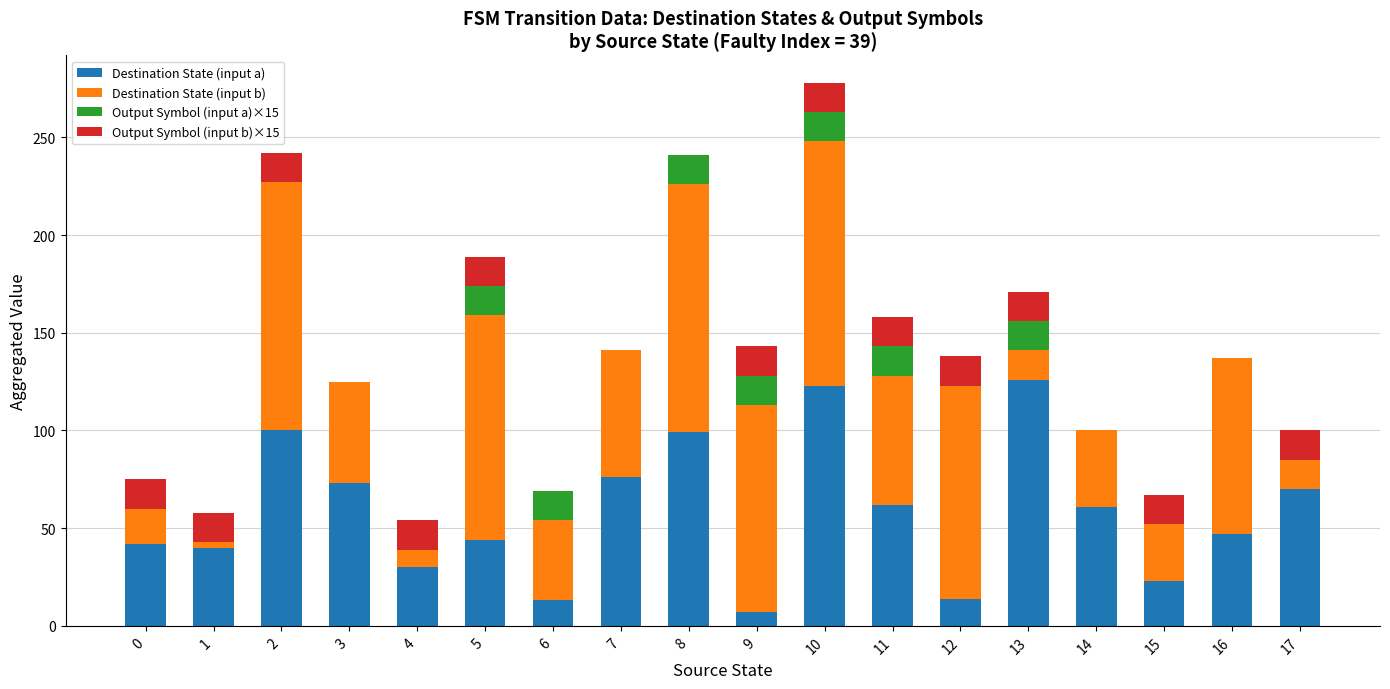

At which category is the sum across all series the highest?

10